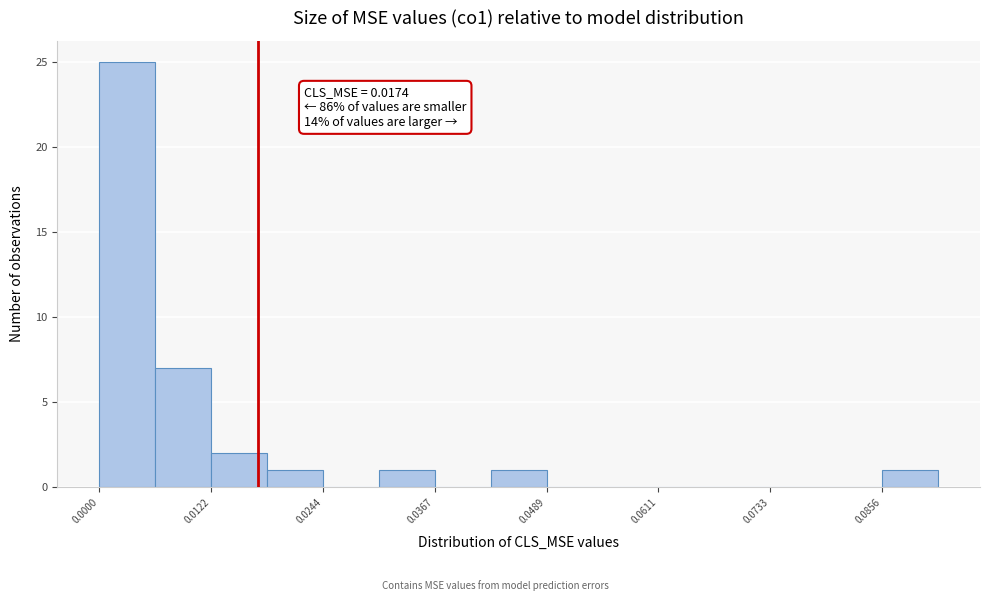

Read against the x-axis, roughly where is the centre of the tallest bar?

0.004